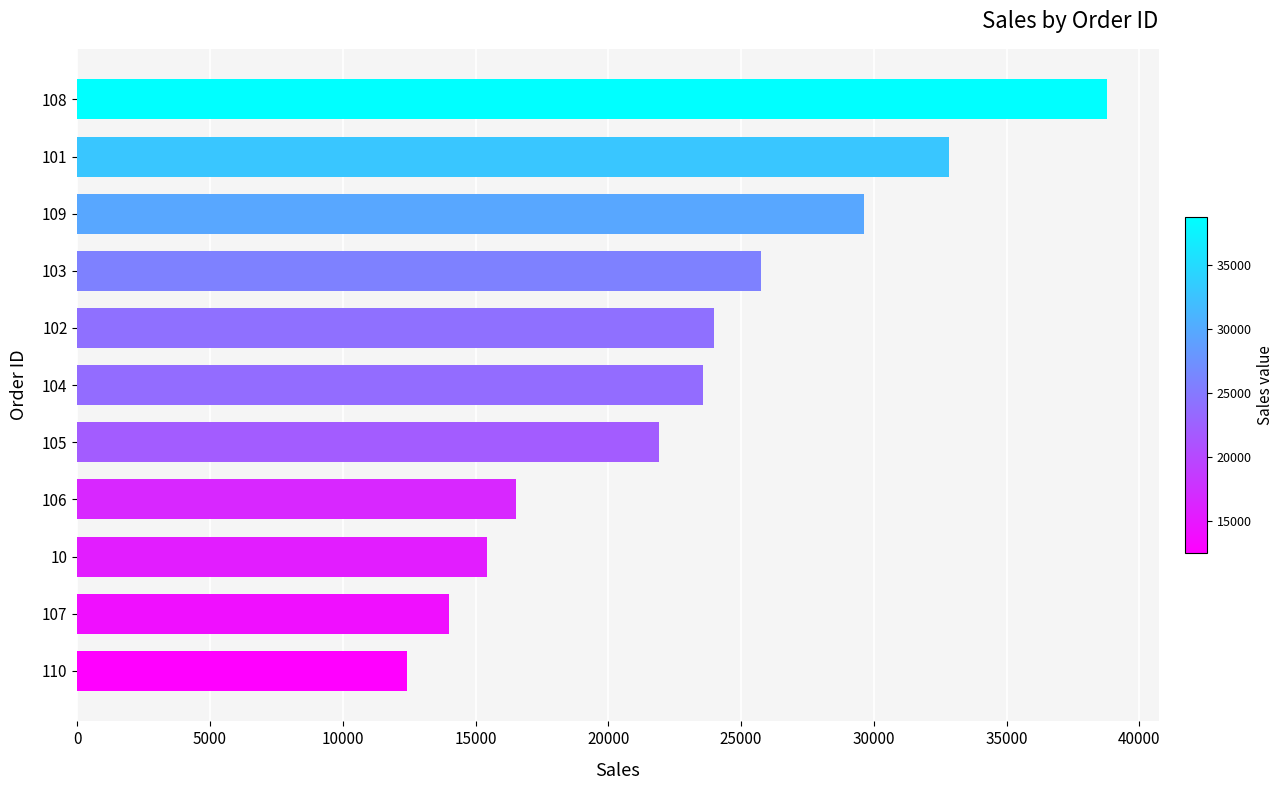

Are the bars grouped side by side (vs. stacked)?

No